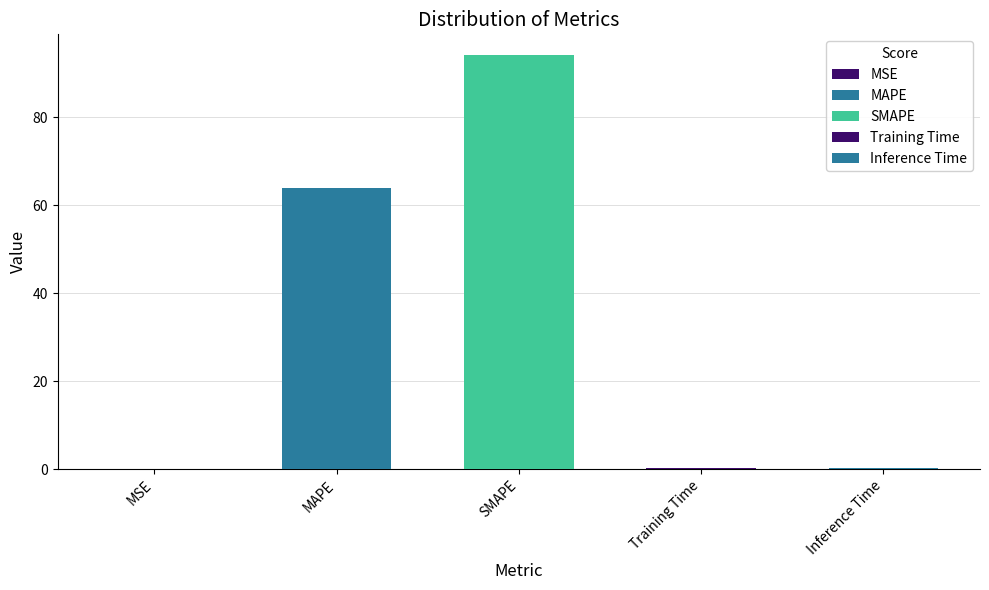

What value does the data have at Training Time?

0.4